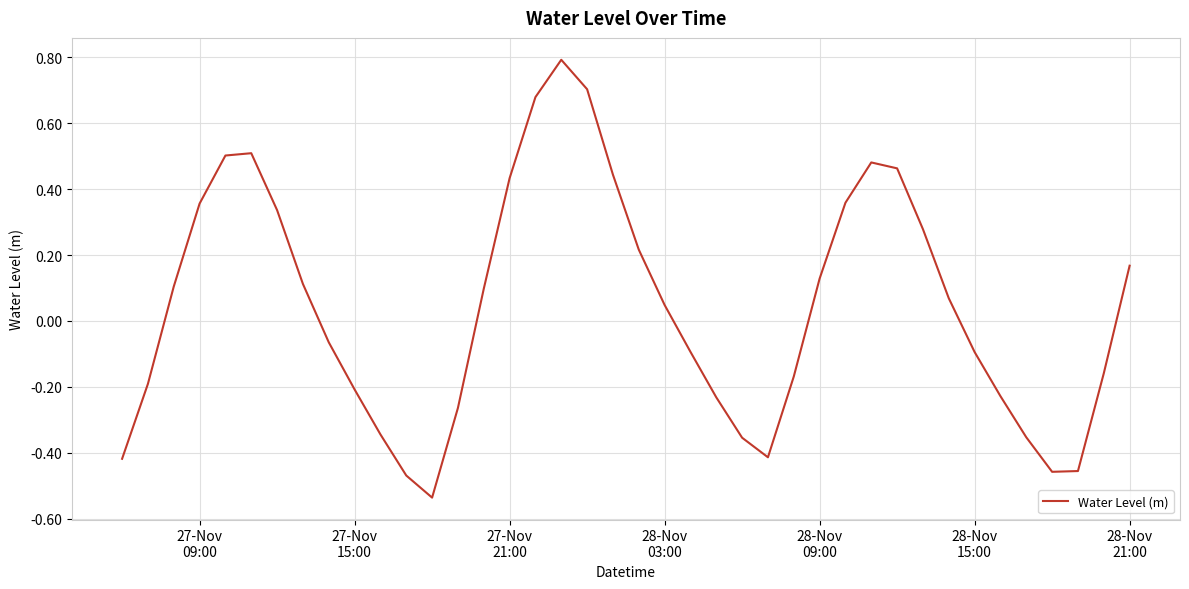

How many lines are shown in the chart?

1